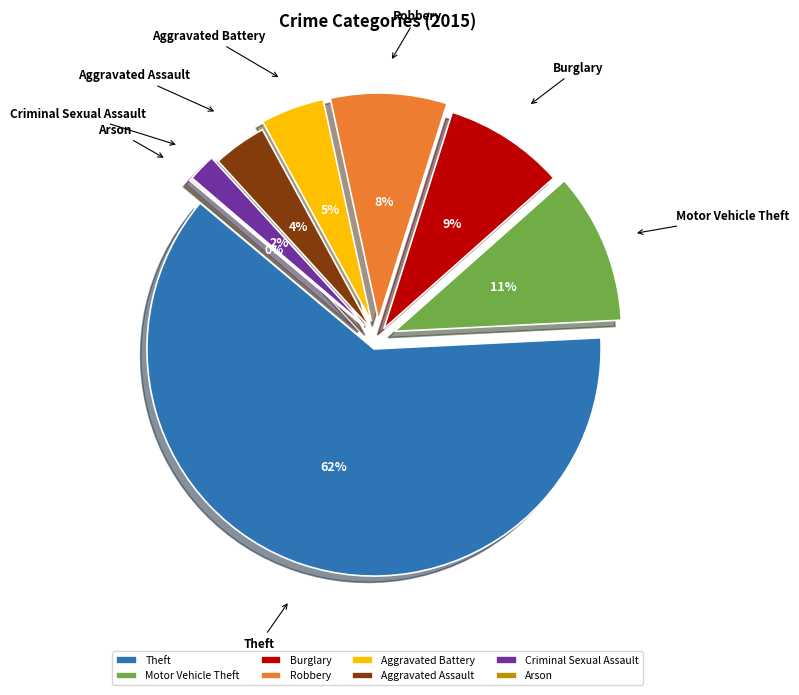

To the nearest percent, what is the combined percentage of Criminal Sexual Assault and Aggravated Assault?

6%